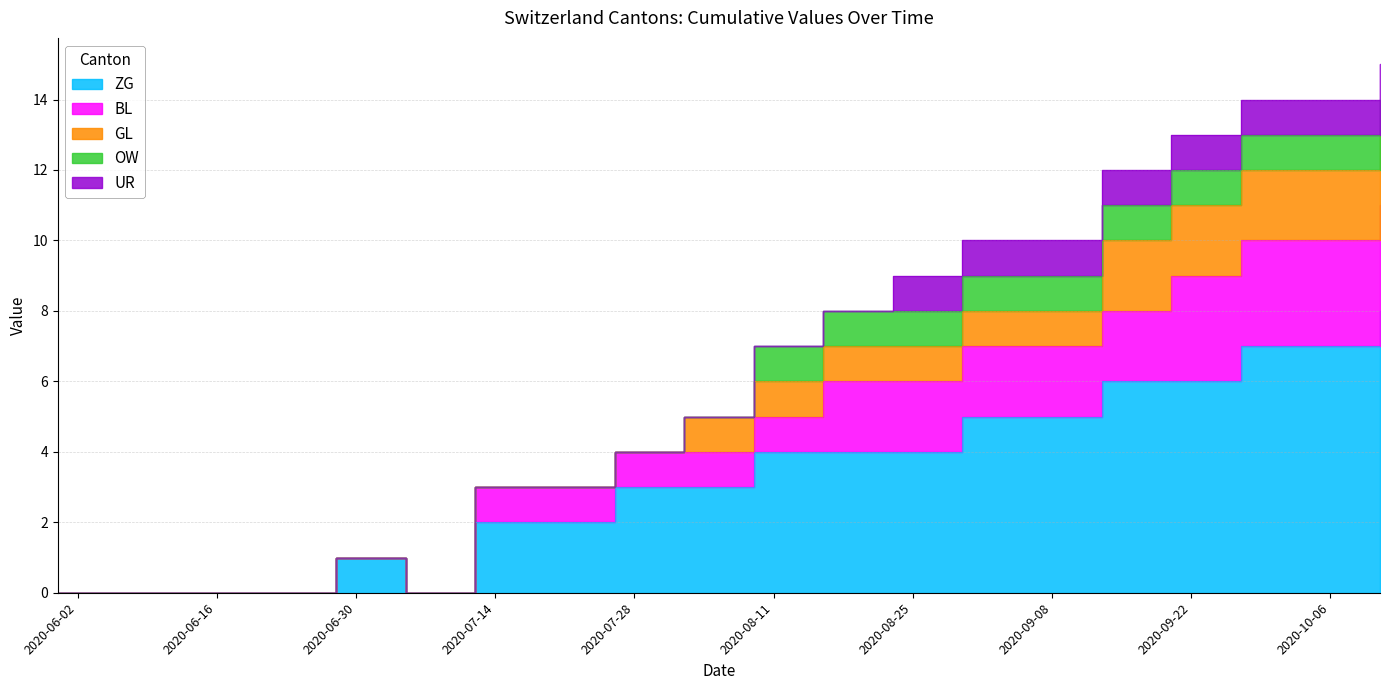

True or false: UR has more than 1 points higher than both neighbors.

False